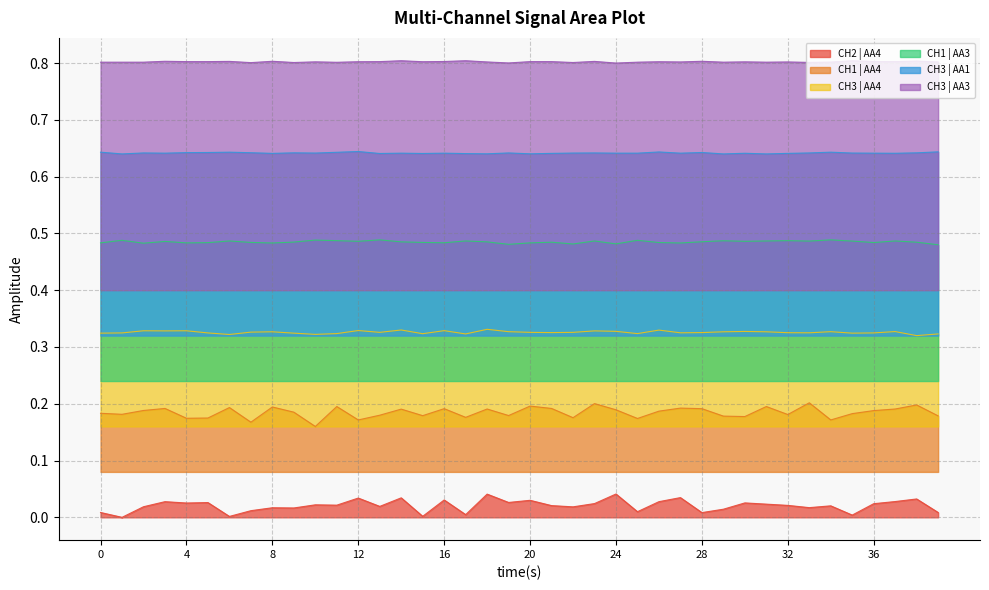

True or false: CH1 | AA4 and CH3 | AA4 cross at least once.

False